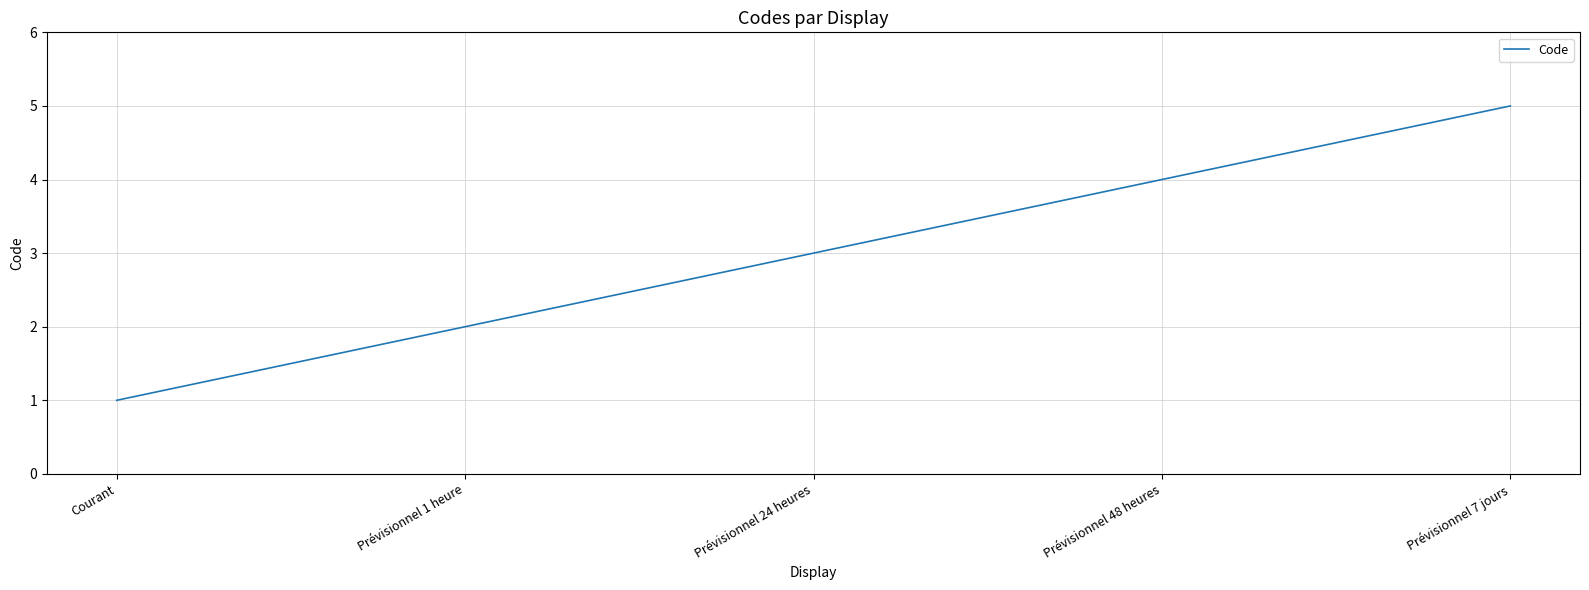

Reading left to right, transcribe all the data shown in this chart.

Courant=1	Prévisionnel 1 heure=2	Prévisionnel 24 heures=3	Prévisionnel 48 heures=4	Prévisionnel 7 jours=5